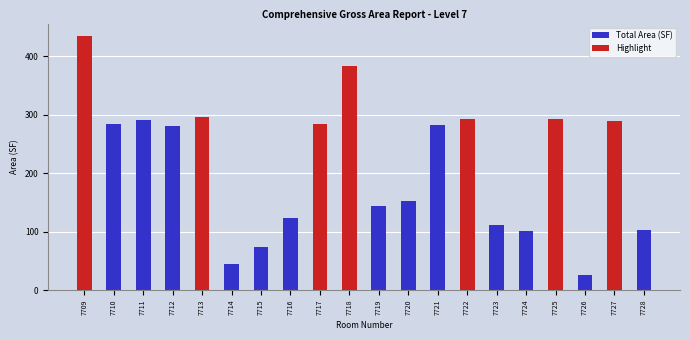

List the series in order of their peak value, lowest first.

Total Area (SF), Highlight